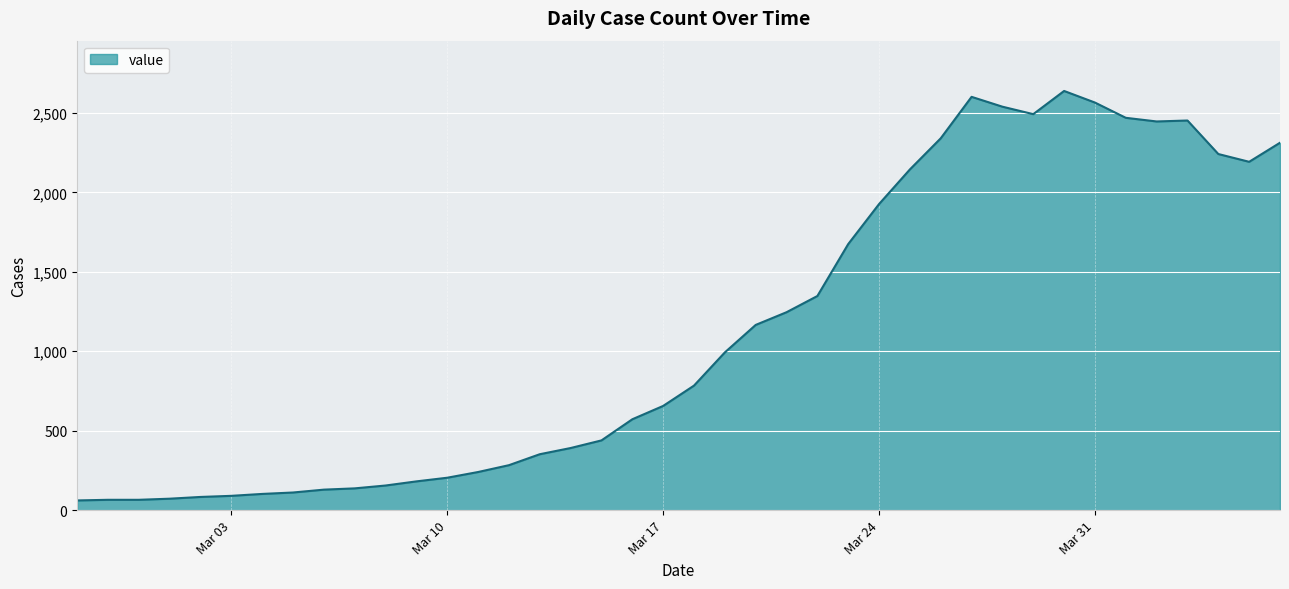

What is the greatest value displayed?

2639